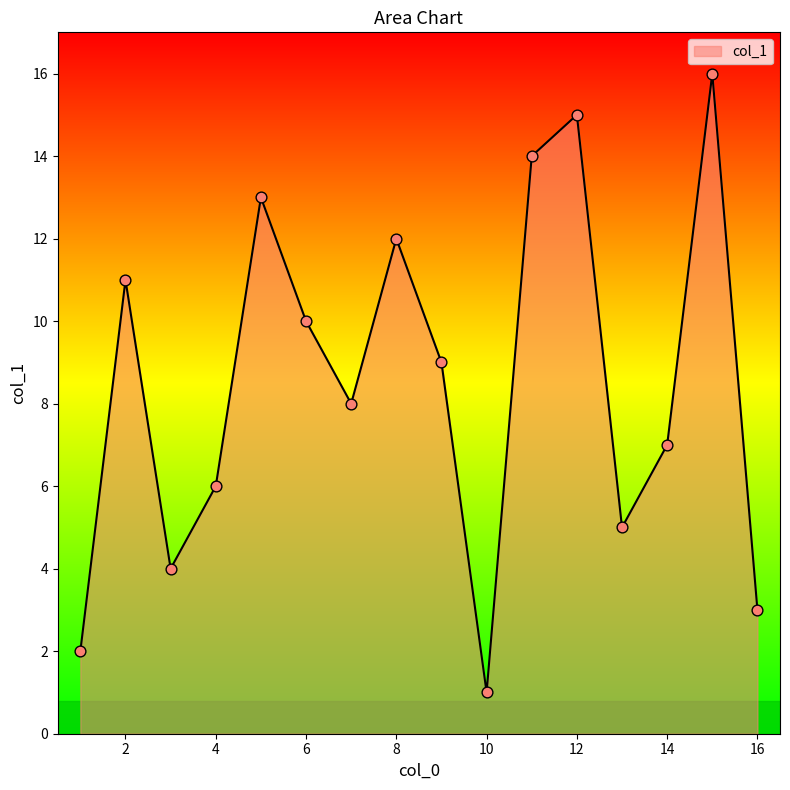

What is the maximum value shown in the chart?

16